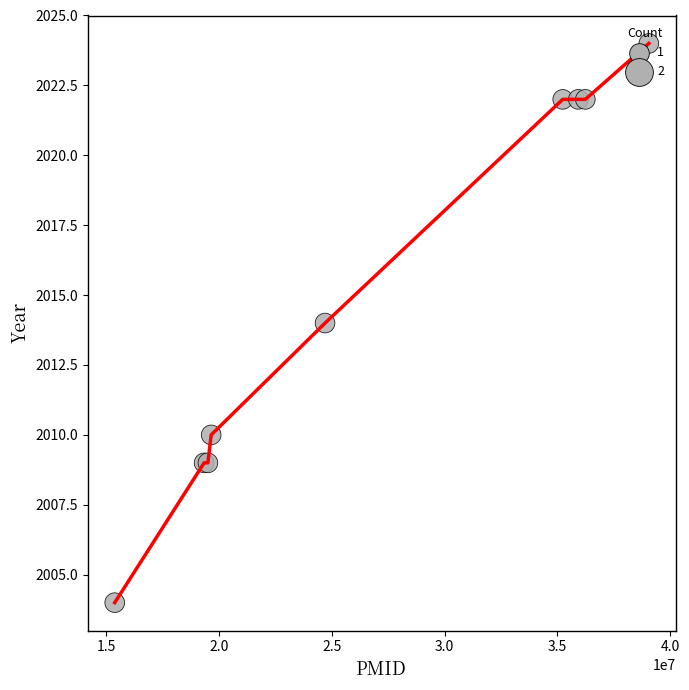

What is the difference between the maximum and minimum values?

20